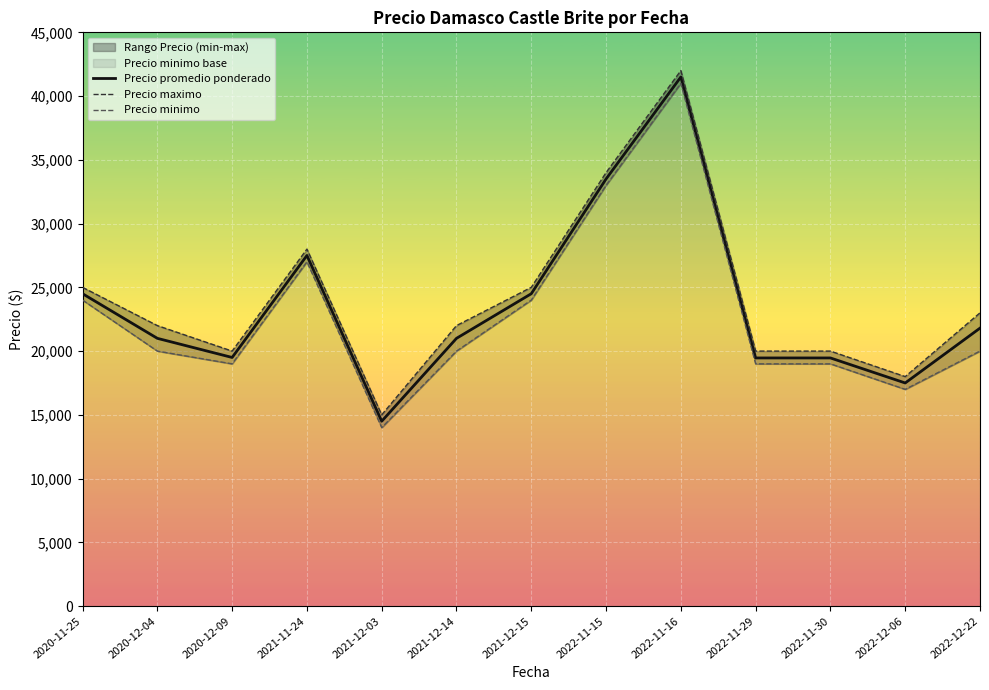

True or false: Precio promedio ponderado has a value of 41500 at 2022-11-16.

True